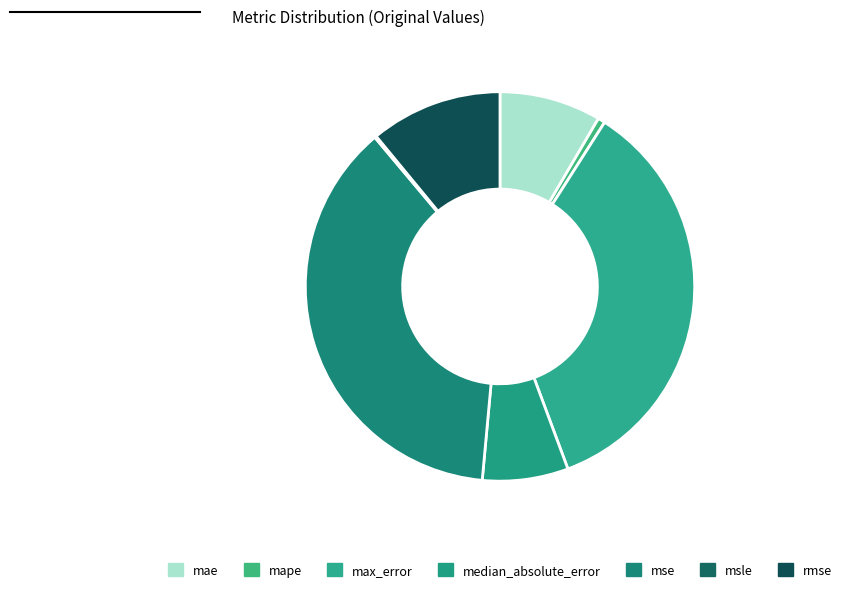

To the nearest percent, what portion does max_error represent?

35%